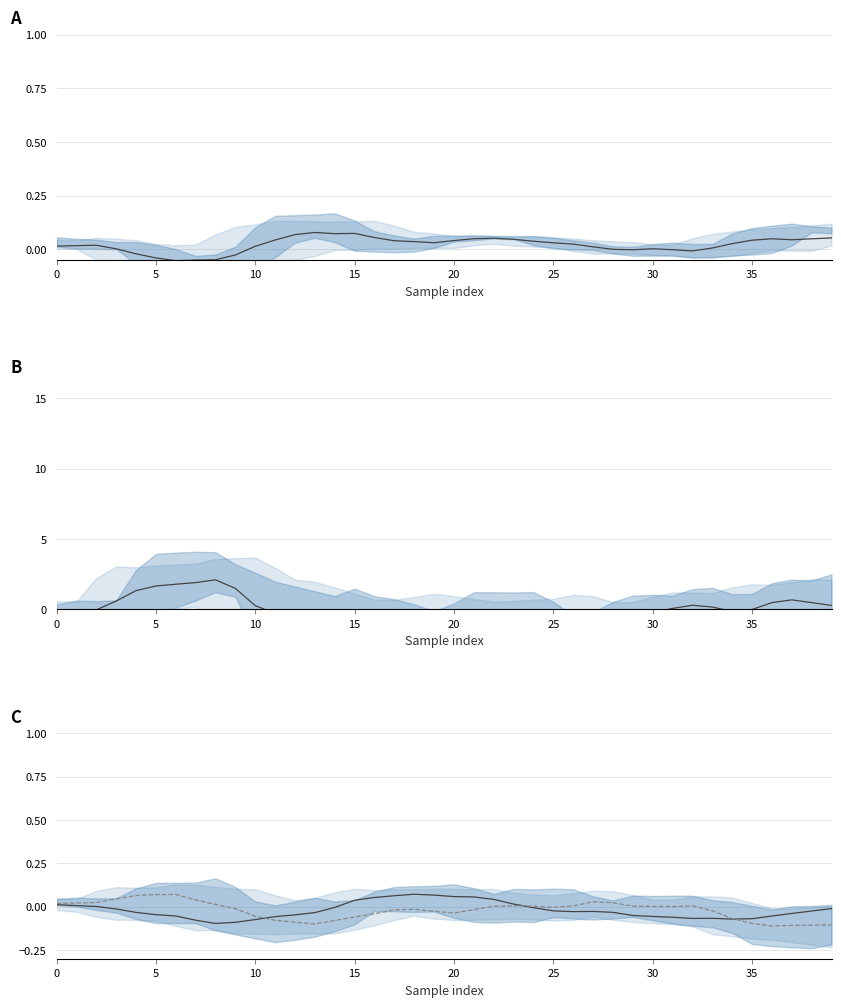

How many values in the lin_x series are below 0?

9